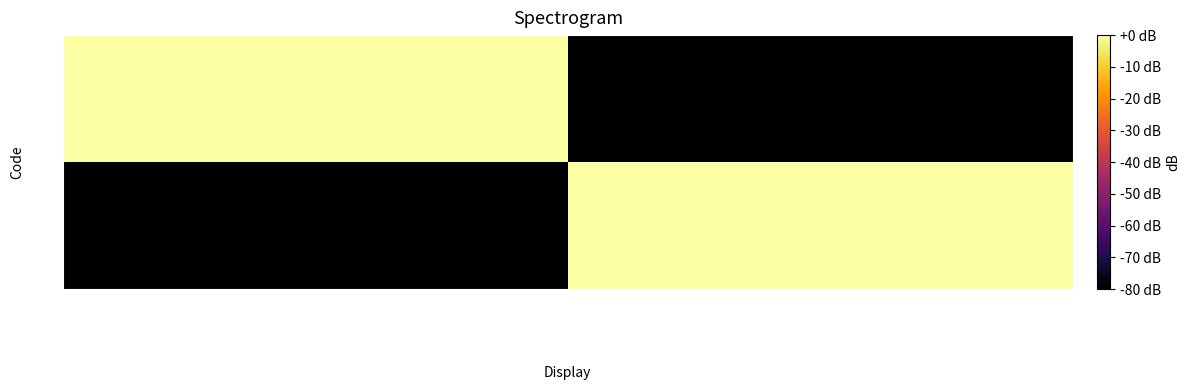

Reading left to right, transcribe all the data shown in this chart.

950: Acteur caractérisé par son rôle=0	Acteur participant au système de sa…=-80
99: Acteur caractérisé par son rôle=-80	Acteur participant au système de sa…=0